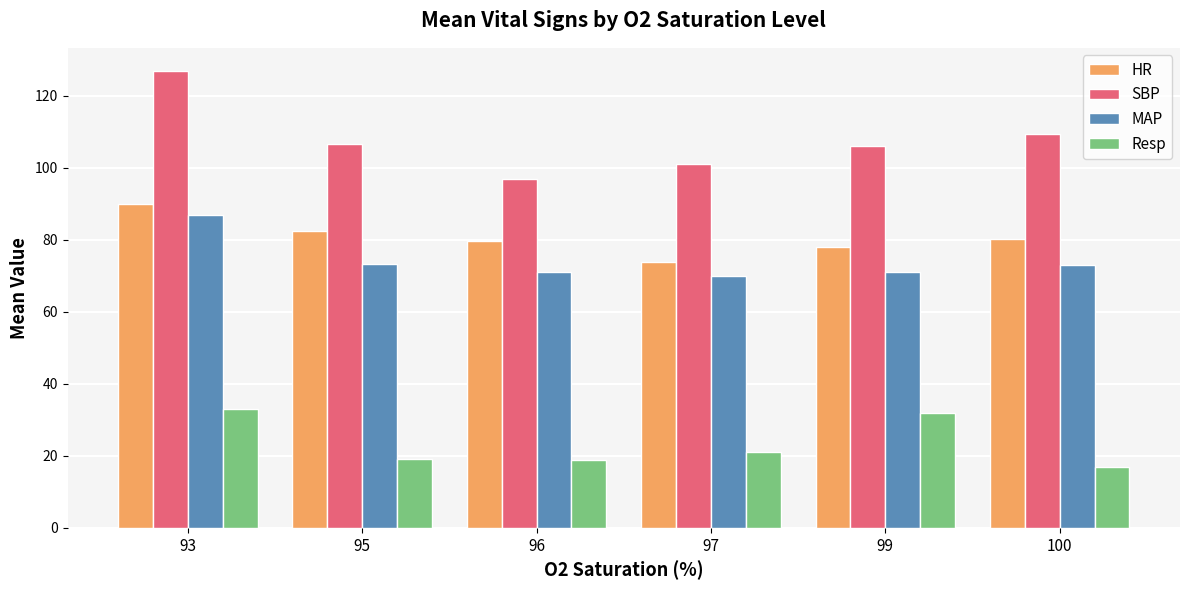

At 96, list the series in order from smallest to largest.

Resp, MAP, HR, SBP